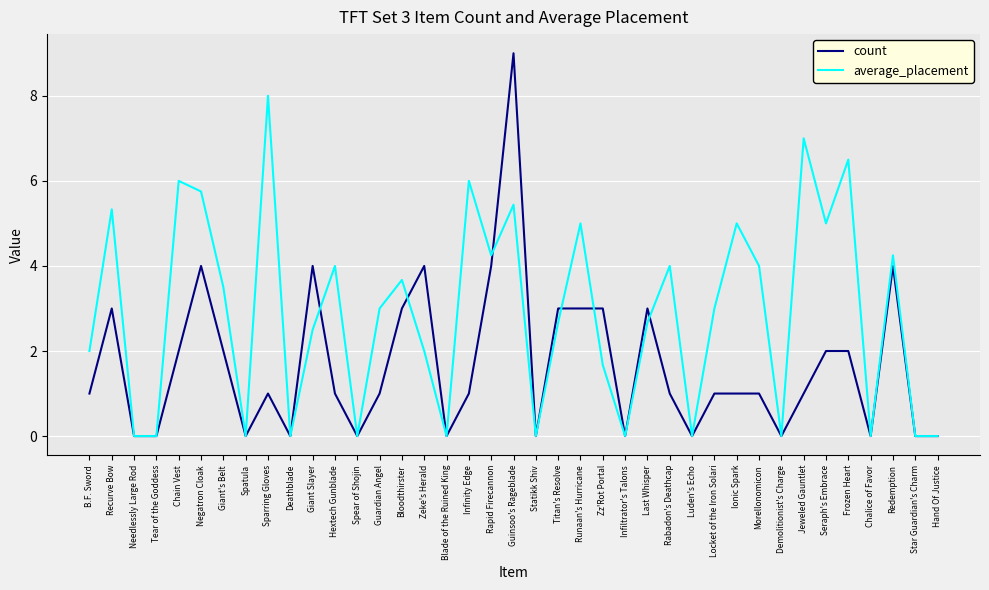

List the series in order of their overall mean, highest first.

average_placement, count